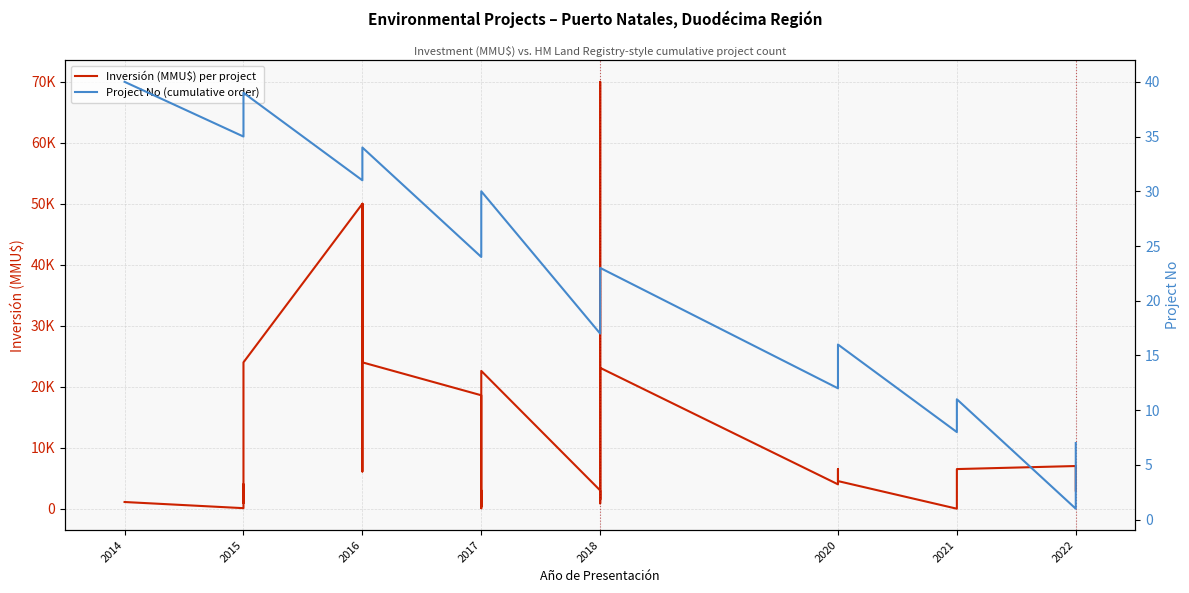

What is the value of the Project No (cumulative order) point at the 21st from the left?

20